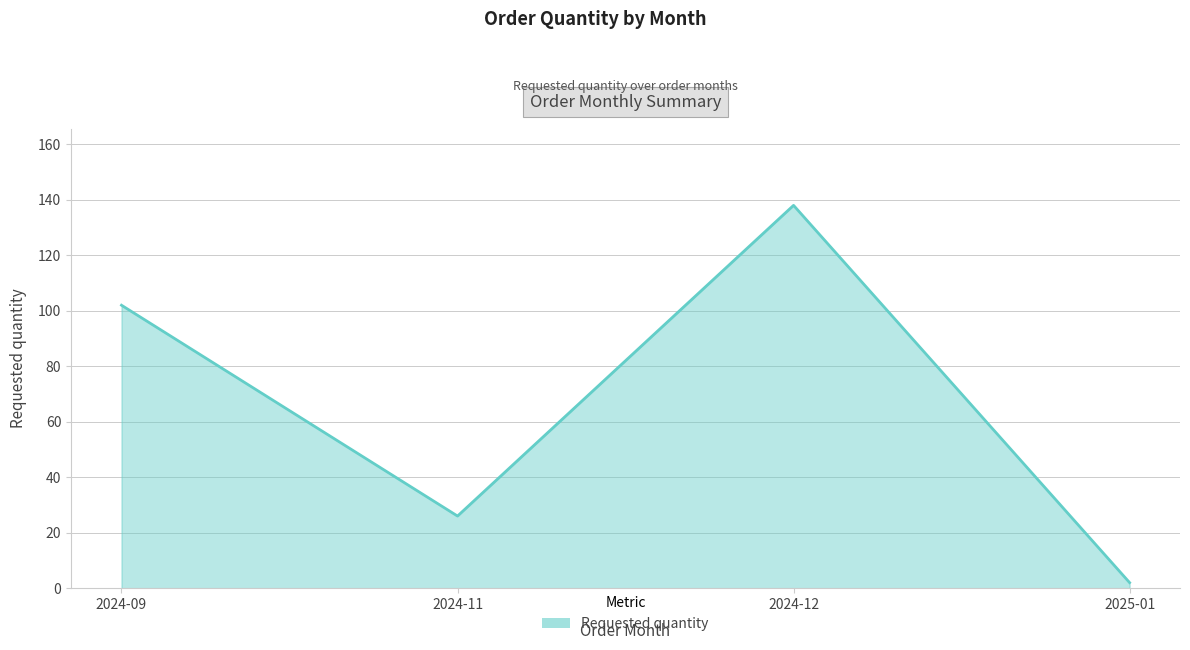

Count the number of data series in this chart.

1